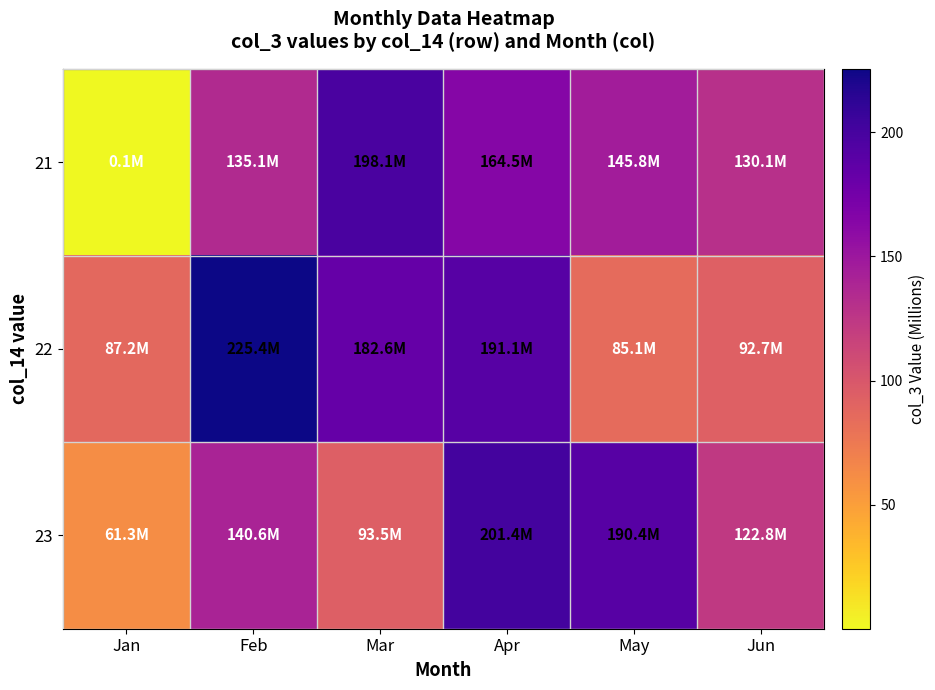

How many data points in 21 are less than 145?

3